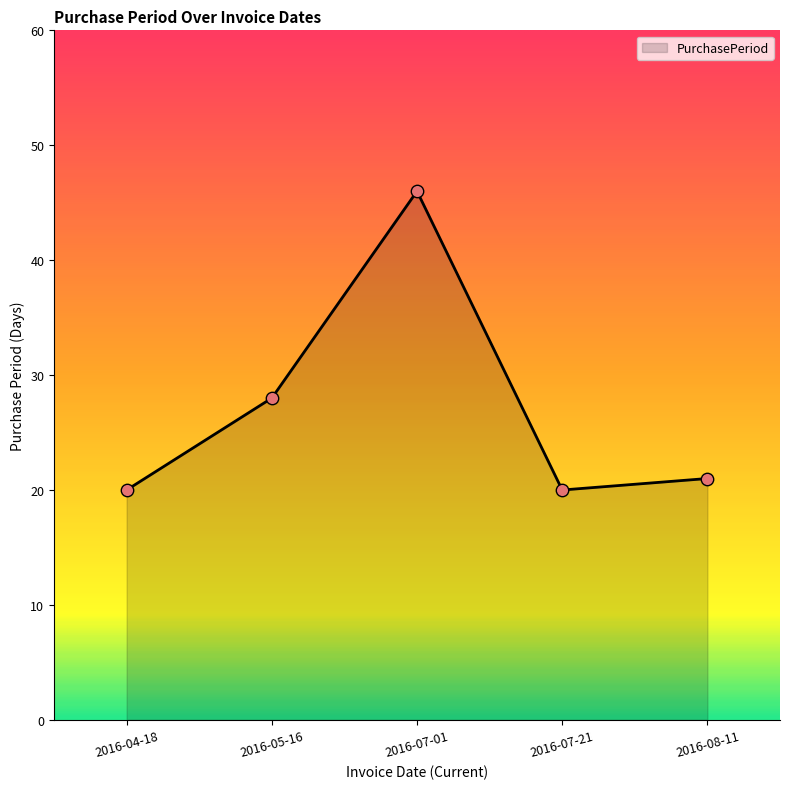

Between 2016-08-11 and 2016-07-21, which is larger?

2016-08-11